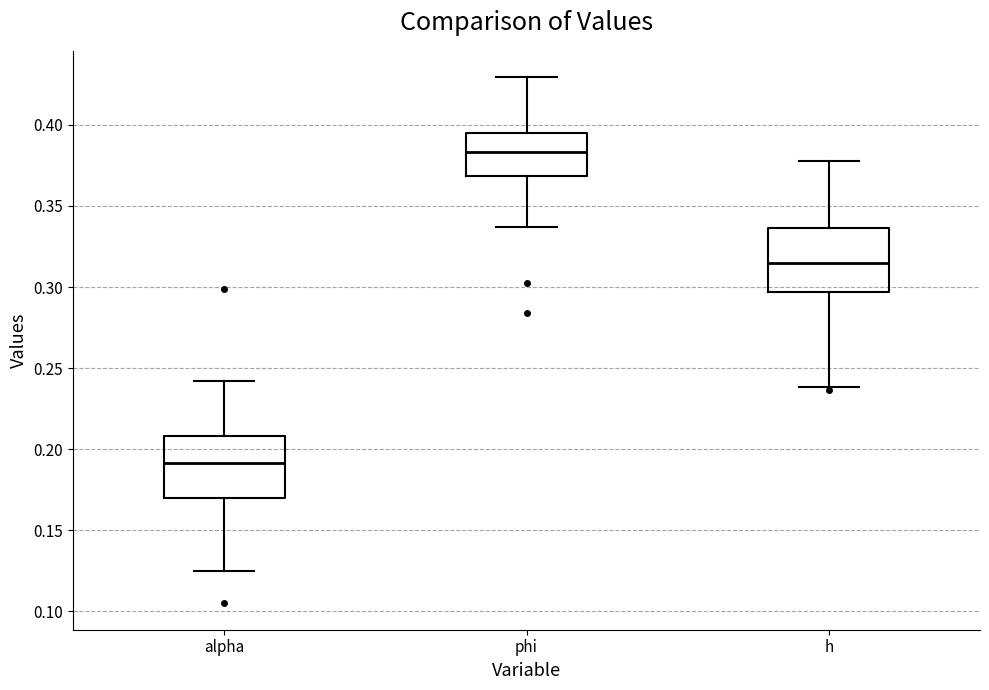

Reading left to right, transcribe this box plot: for each box, give where its median line is, the range the box spans, and where its two whiskers end, as read against the y-axis. The values are not printed on the chart, so give them approximately, as read against the axis.

alpha: median 0.190, box 0.170 to 0.210, whiskers 0.125 to 0.240
phi: median 0.385, box 0.370 to 0.395, whiskers 0.335 to 0.430
h: median 0.315, box 0.295 to 0.335, whiskers 0.240 to 0.380